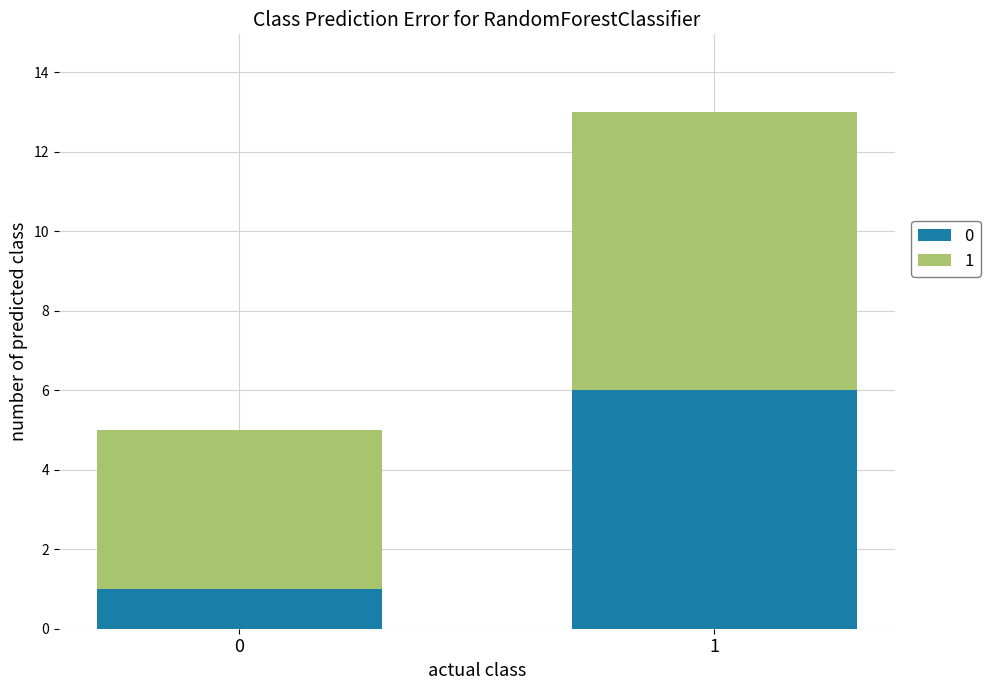

What is the total value across all series at 0?

5